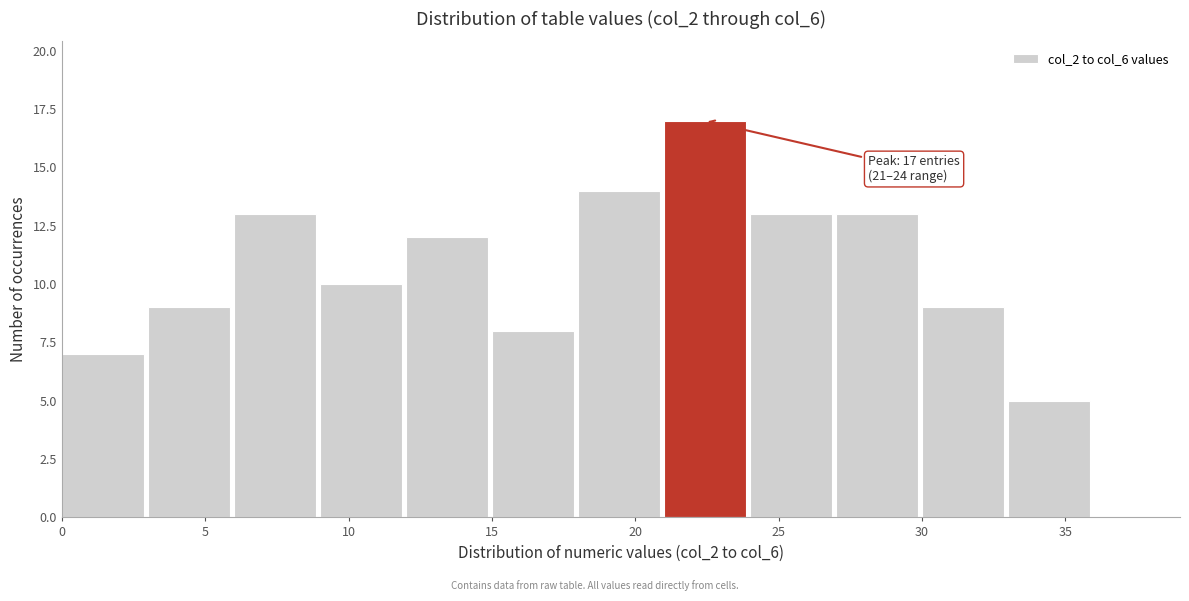

Over which range of the x-axis is the bar tallest?

21 to 24